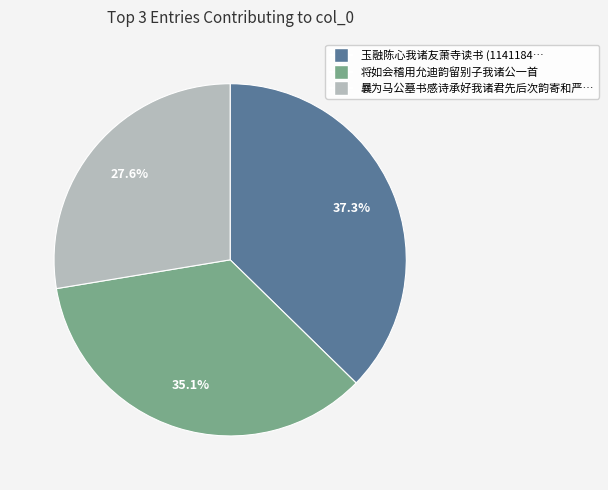

Is there any slice that represents more than half of the pie?

No